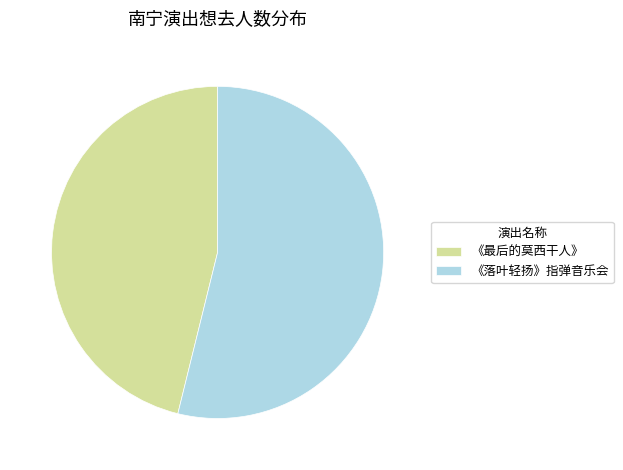

Which slice represents more than half of the pie?

《落叶轻扬》指弹音乐会